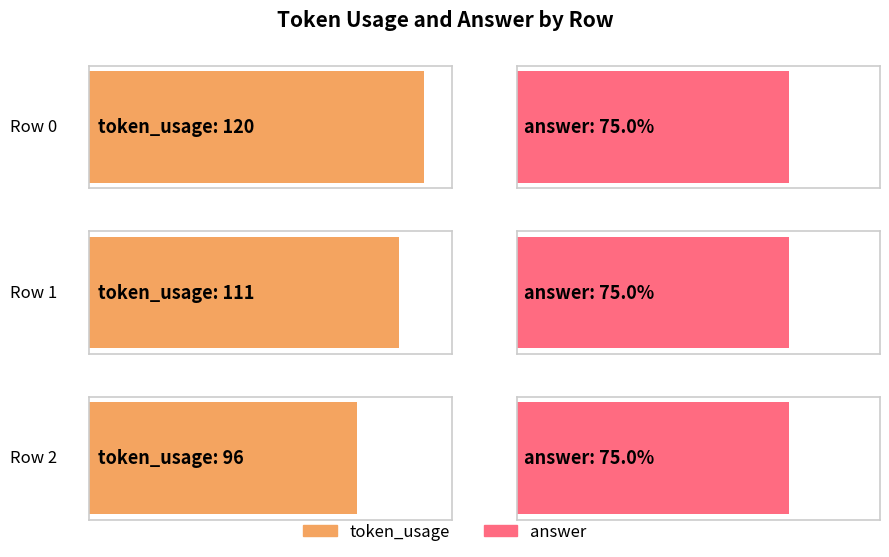

Are the bars grouped side by side (vs. stacked)?

Yes